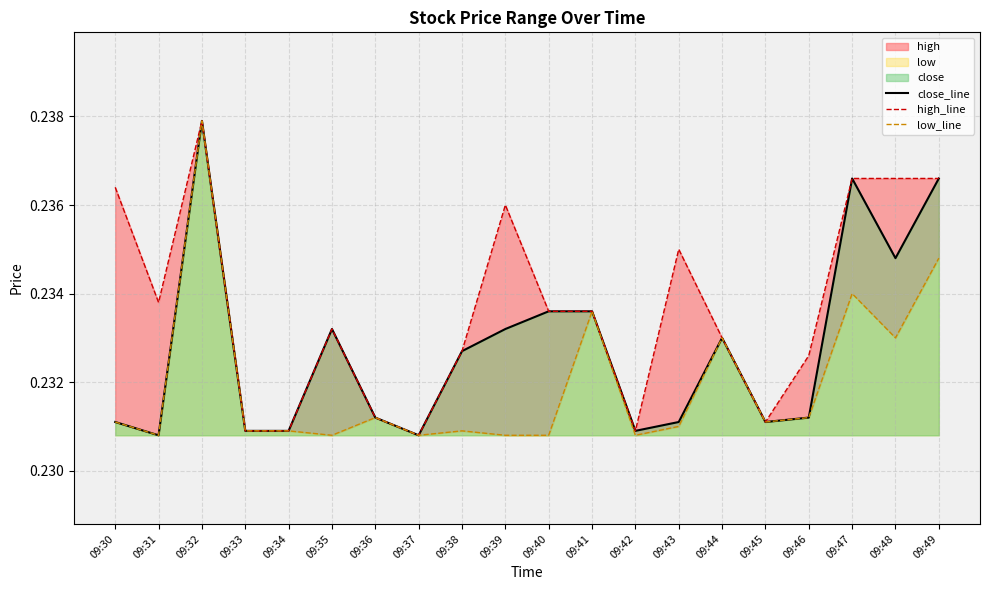

Which has a higher value, 09:37 or 09:36?

09:36